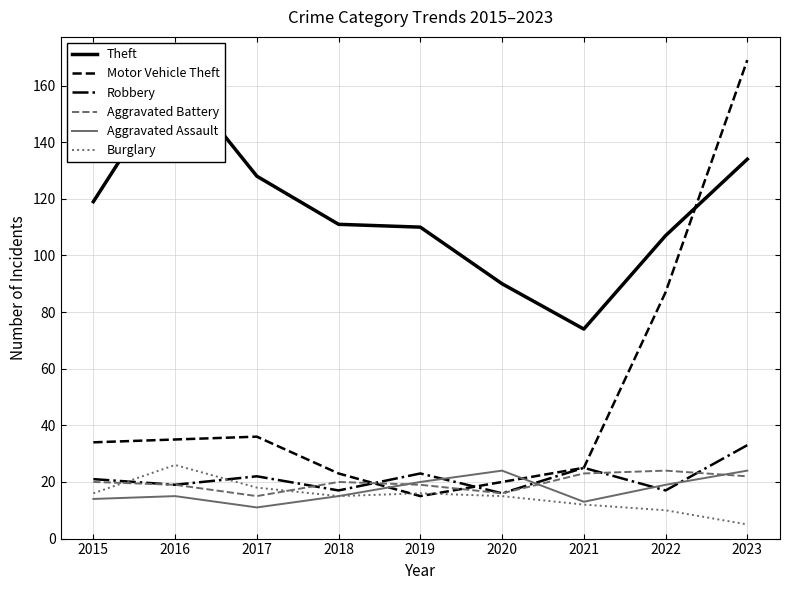

At which category does Burglary reach its first local valley?

2018